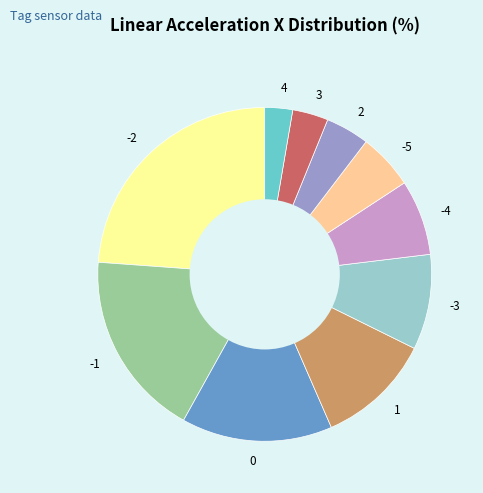

Is there a majority slice in this chart?

No